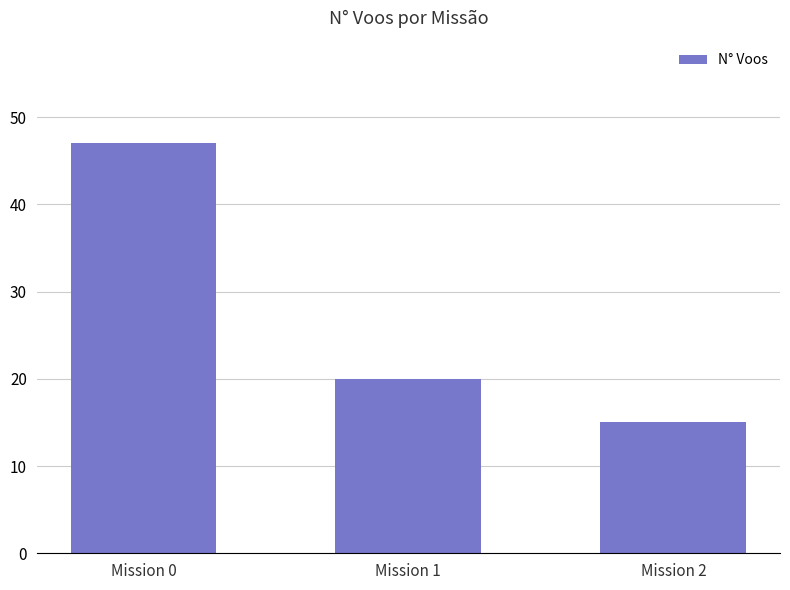

What is the change in value from Mission 0 to Mission 1?

-27